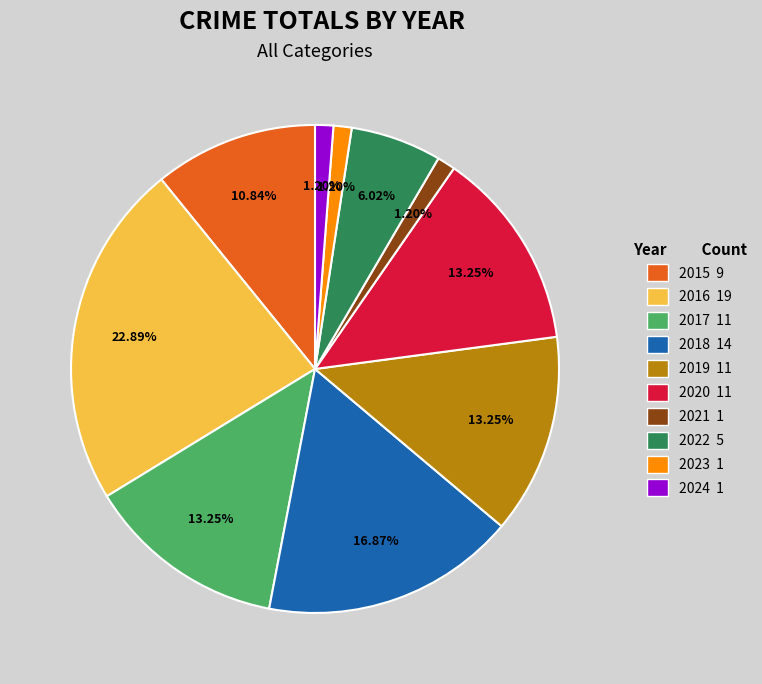

What percentage do 2019 and 2018 together represent?

30.1%